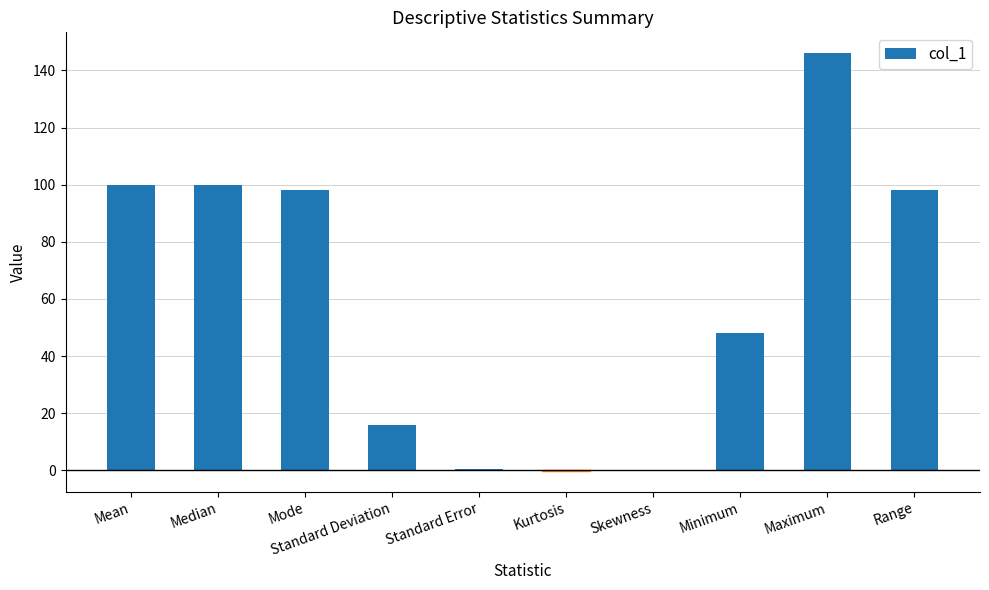

What is the sum of all values?

606.5